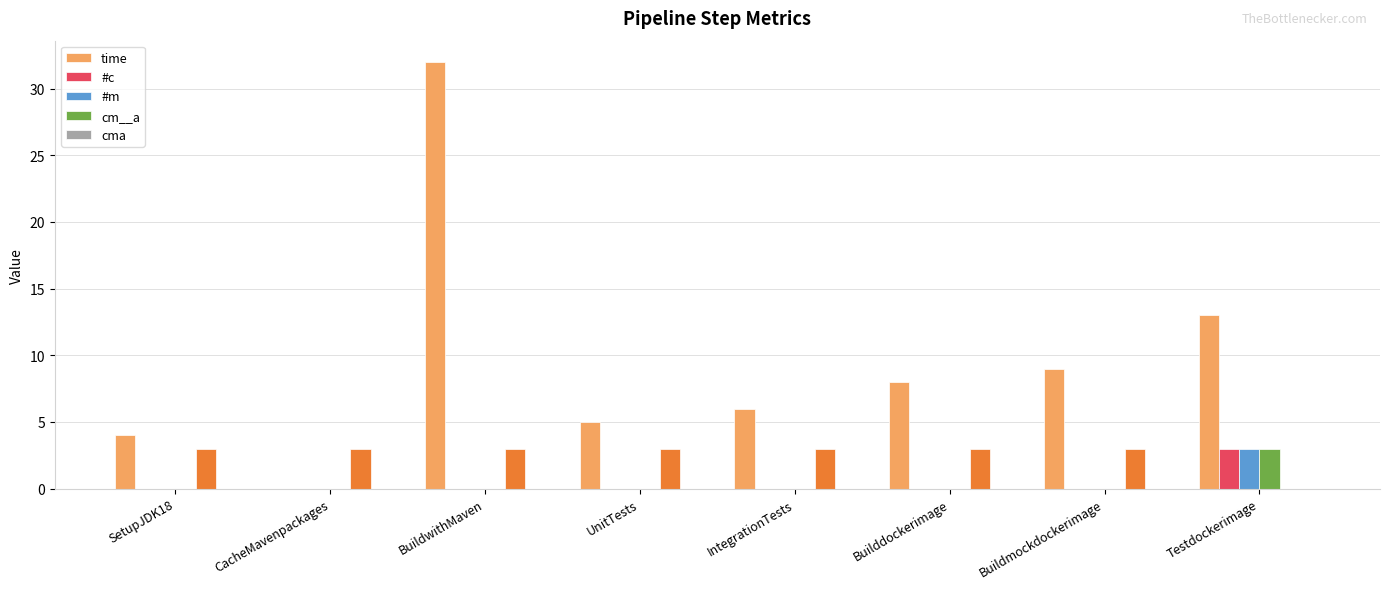

At which label does time first exceed 8?

BuildwithMaven